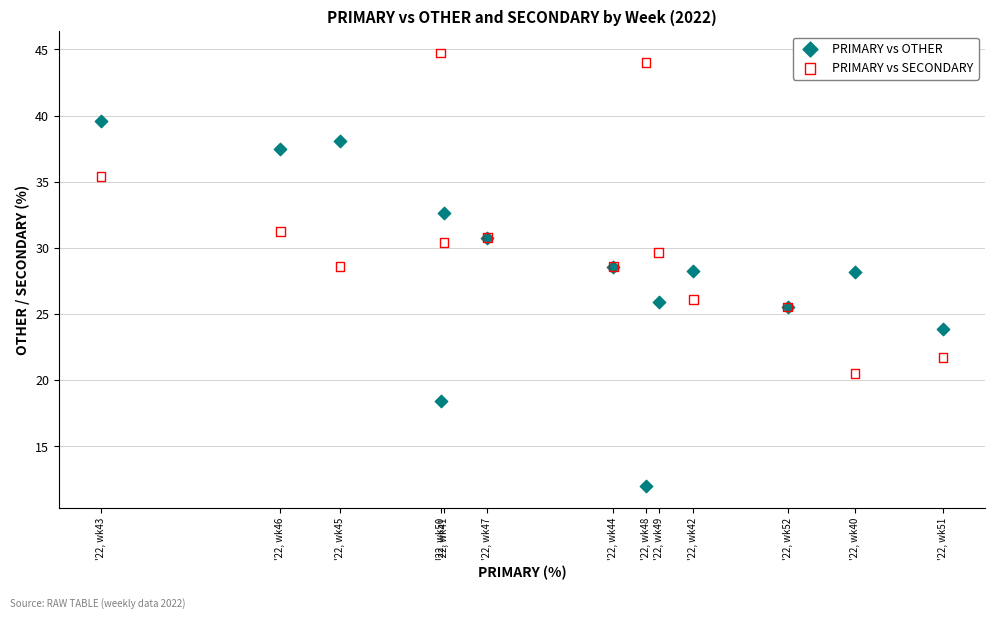

Which series contains the lowest Y value?

PRIMARY vs OTHER